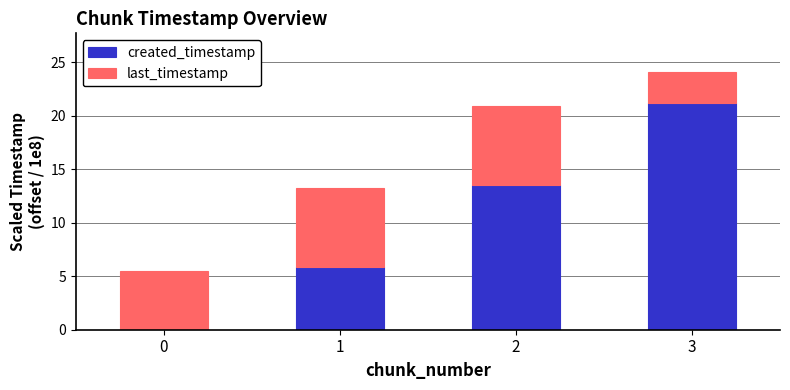

Are the bars horizontal?

No